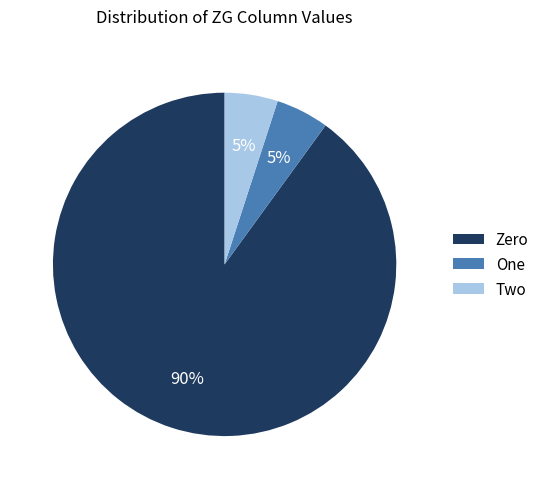

Is it true that One is 13% of the pie?

False